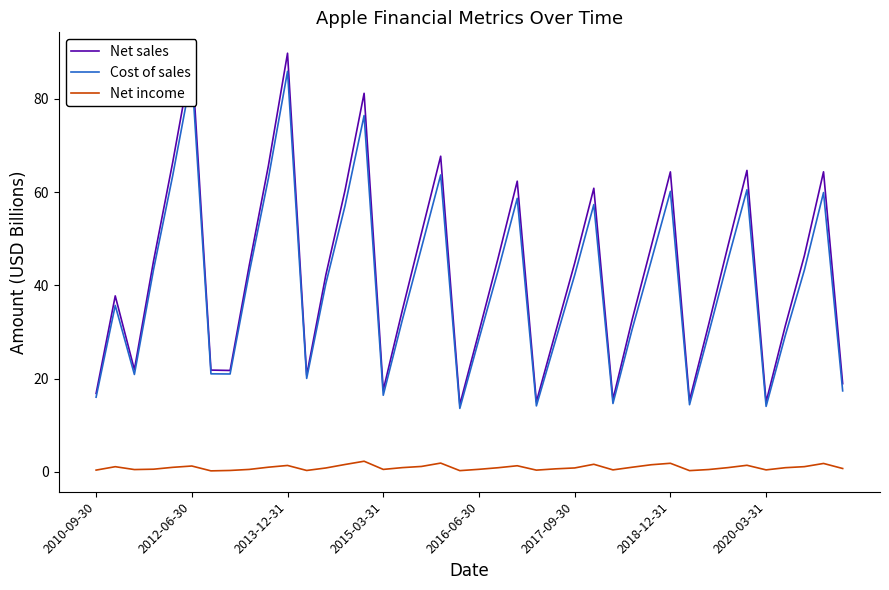

What is the minimum value for Cost of sales?

13.6